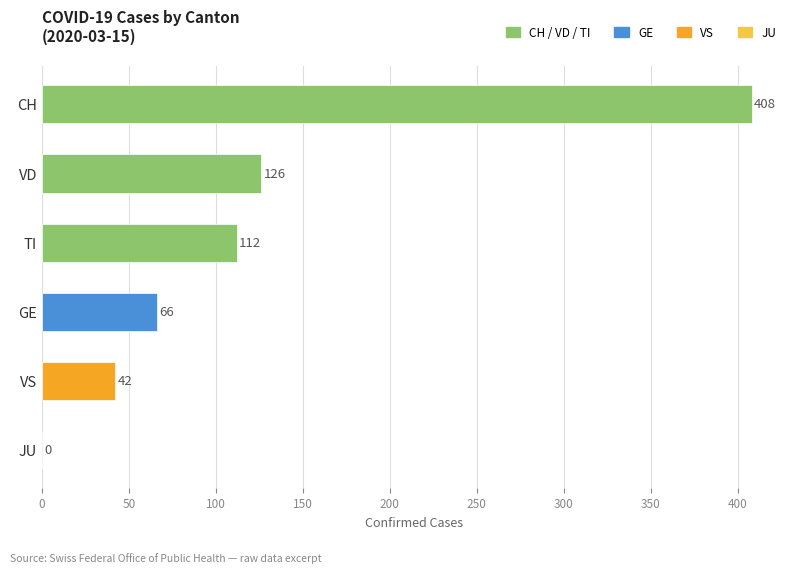

Reading top to bottom, extract all data points from this chart.

CH=408	VD=126	TI=112	GE=66	VS=42	JU=0